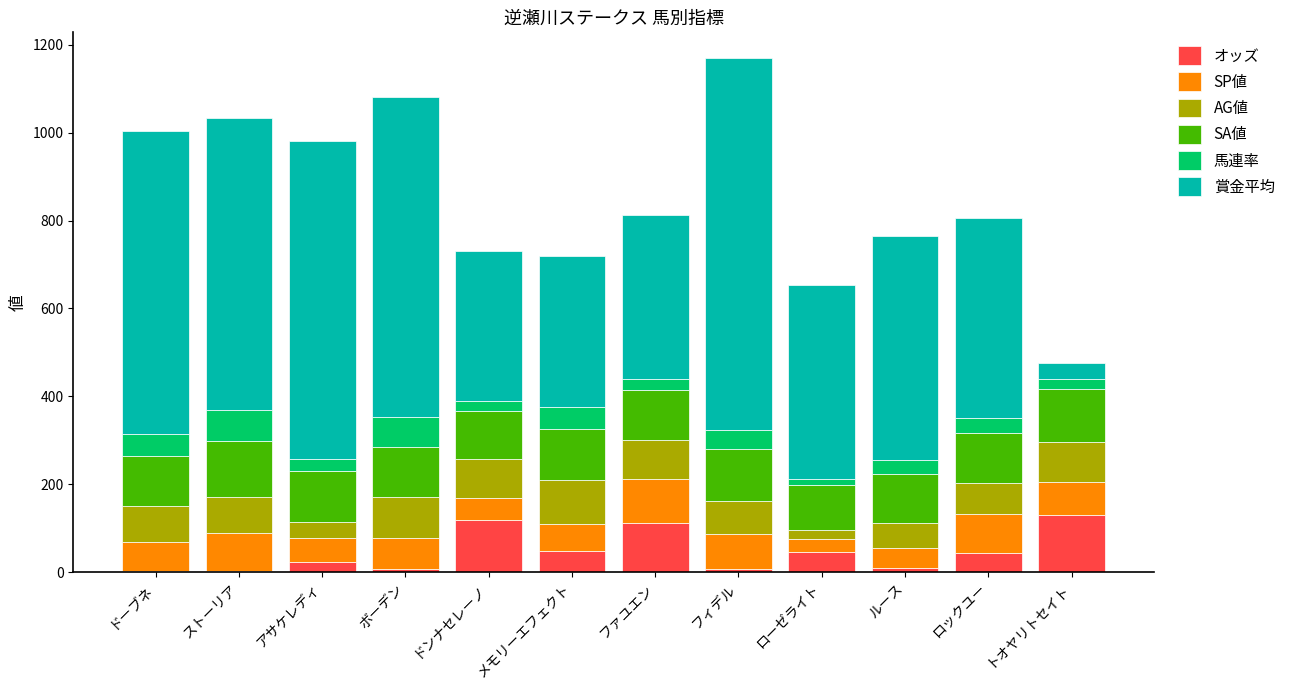

What is the highest value of the オッズ series?

130.8